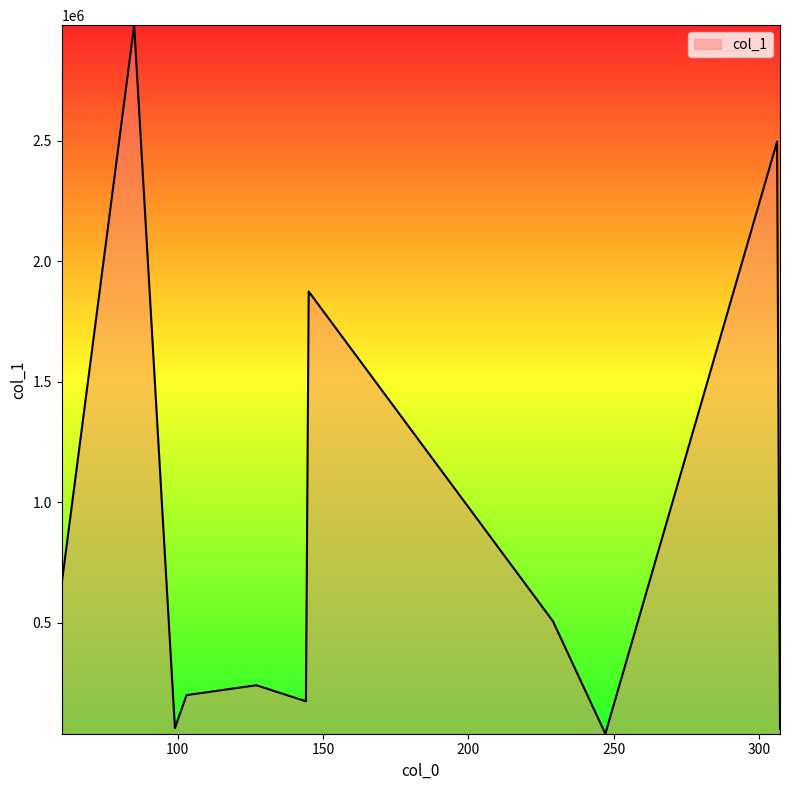

What is the difference between the maximum and minimum values?

2940489.1